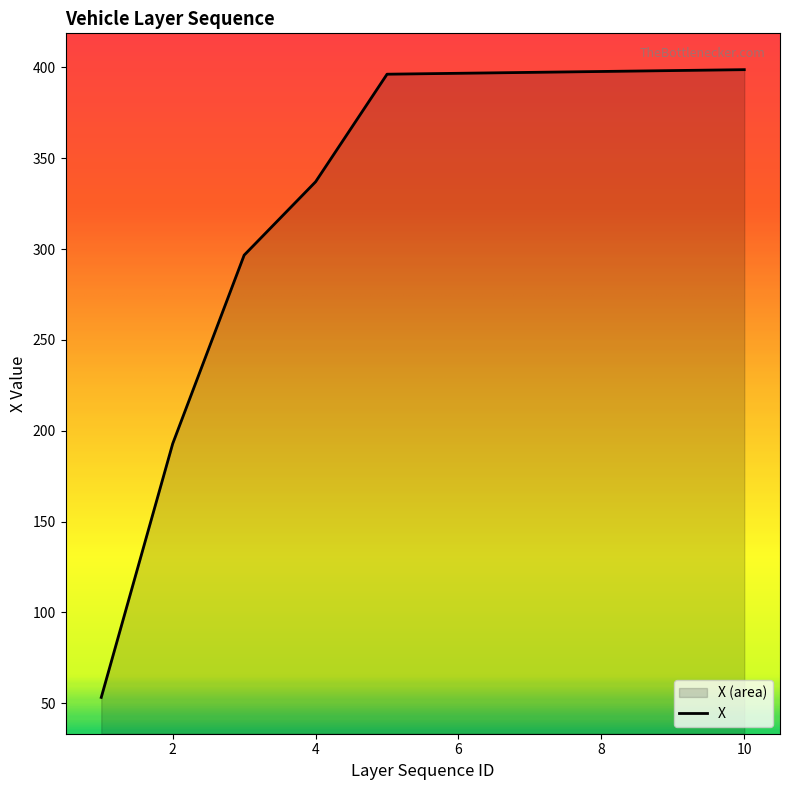

List the labels in order of value, largest first.

10, 9, 8, 7, 6, 5, 4, 3, 2, 1